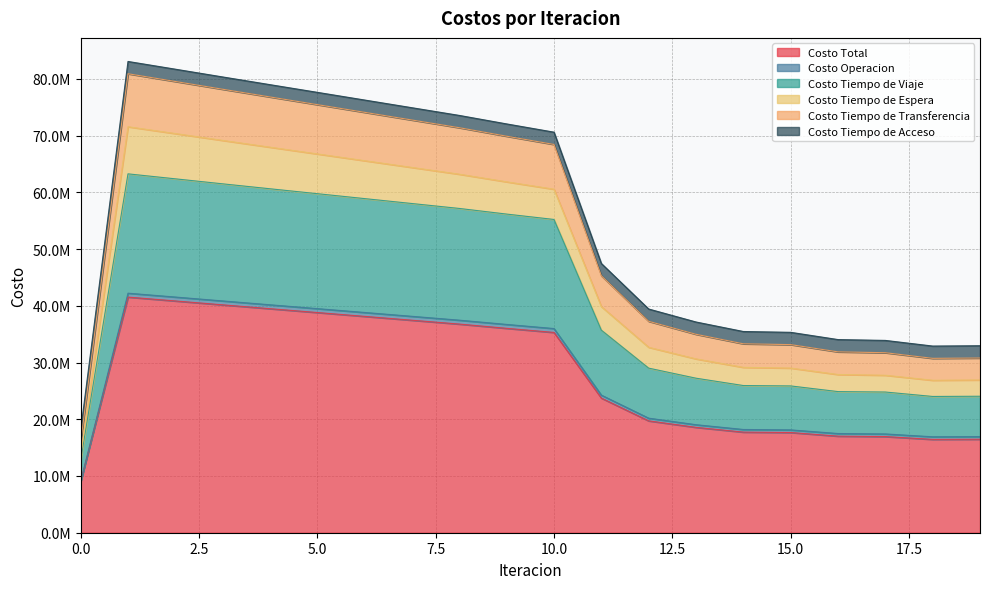

Between 14 and 9, which is larger?

9